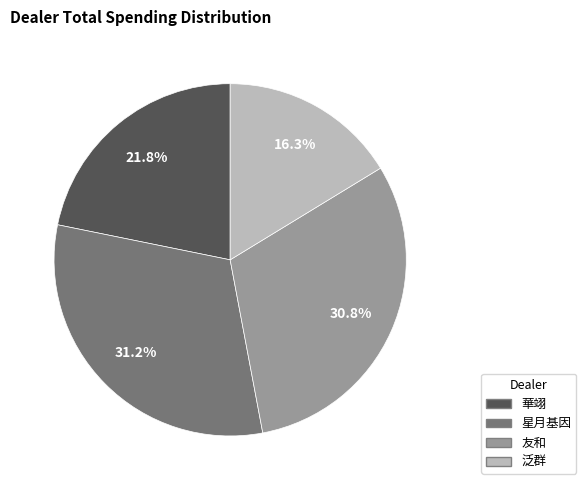

Is there any slice that represents more than half of the pie?

No